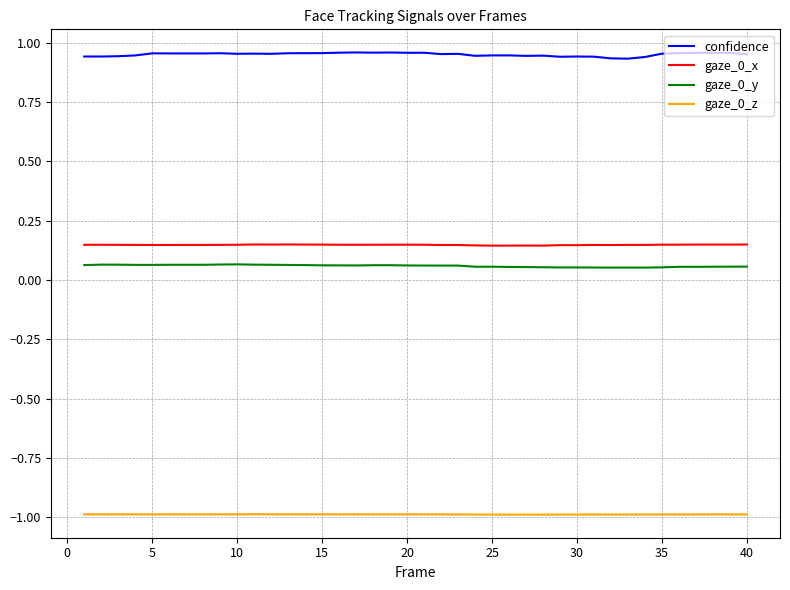

Does the chart display data point markers on the line(s)?

No